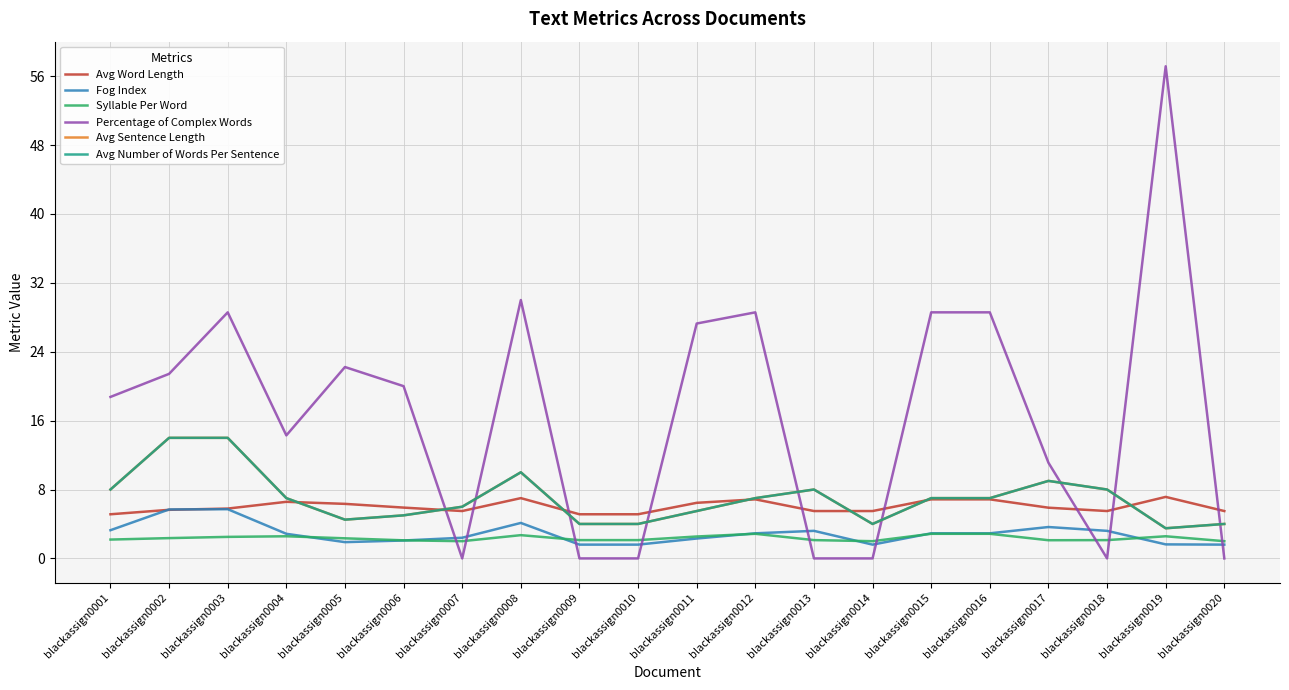

Which category has the lowest value in the Syllable Per Word series?

blackassign0007